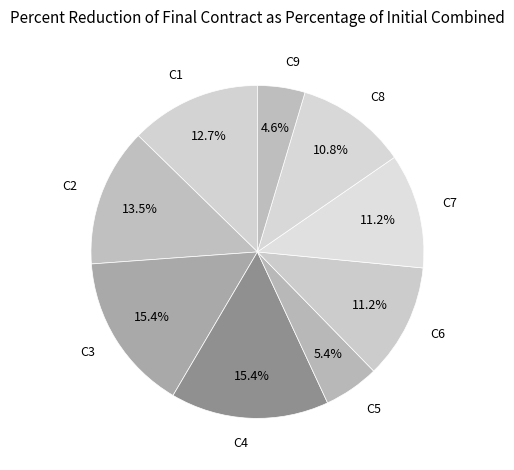

Is there a majority slice in this chart?

No